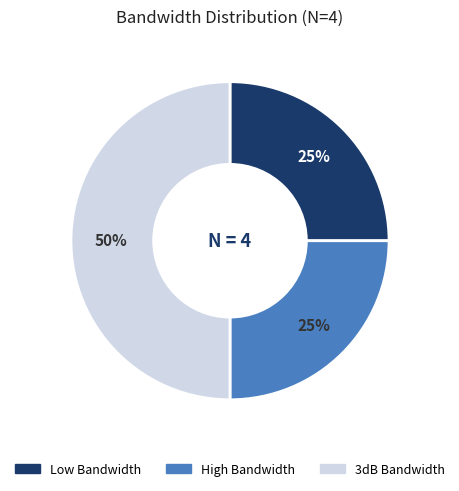

Does High Bandwidth represent more than half of the total?

No